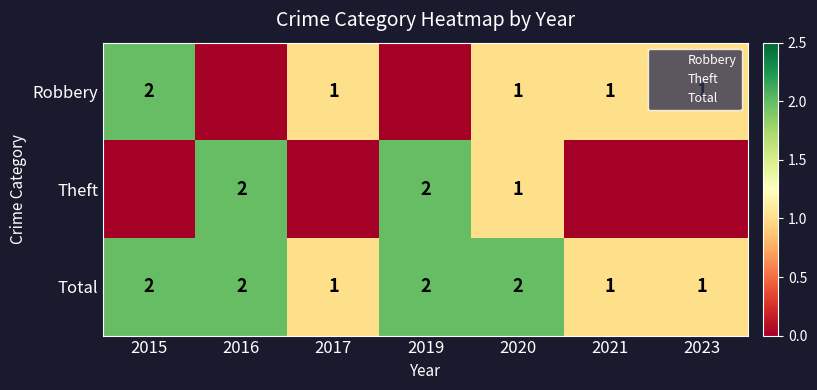

What is the difference between the maximum and minimum values in the Total series?

1